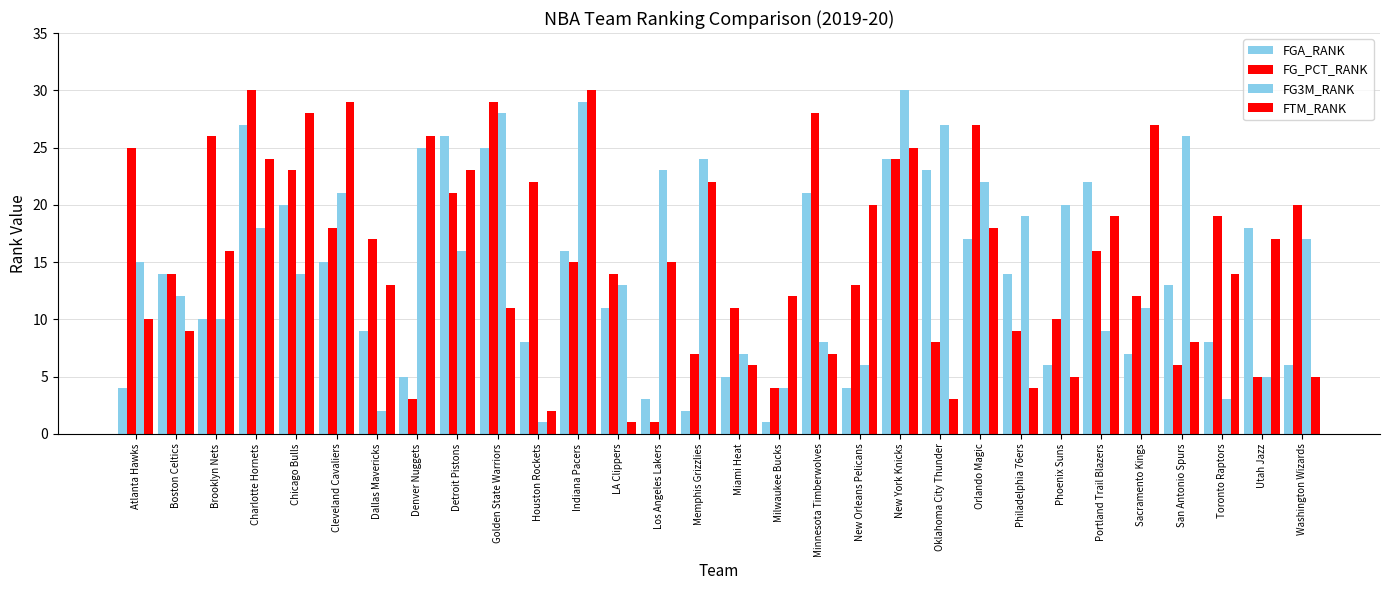

Are the bars horizontal?

No